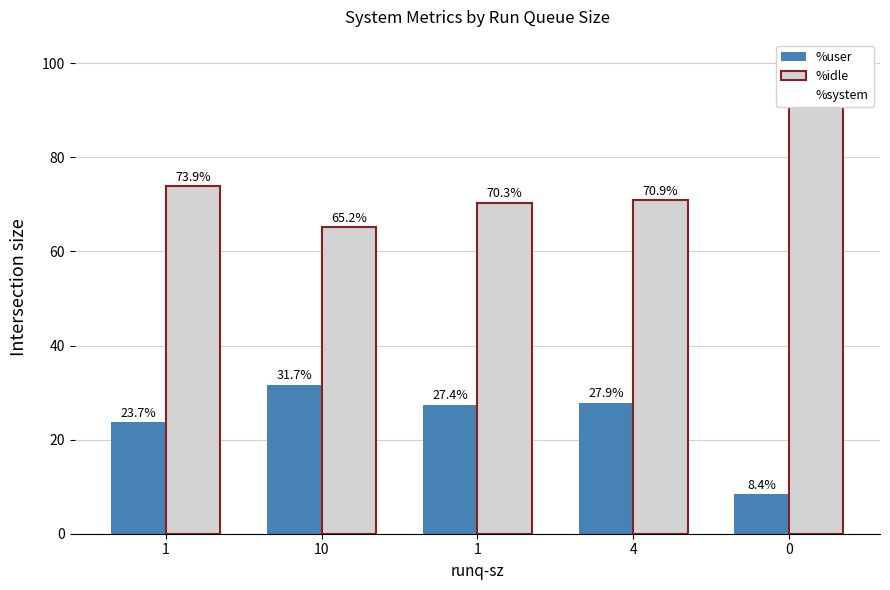

What is the sum of the %idle values at 1 and 4?

144.8